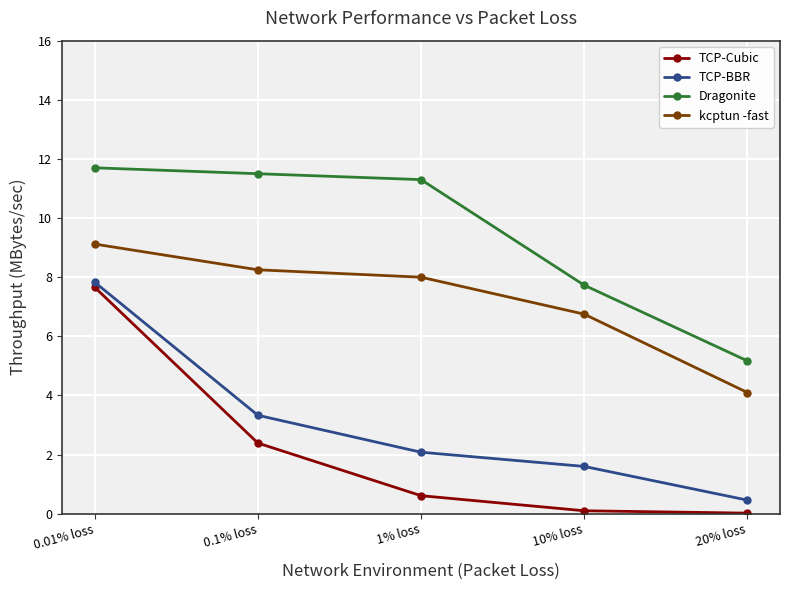

What are all the series names shown in the legend?

TCP-Cubic, TCP-BBR, Dragonite, kcptun -fast